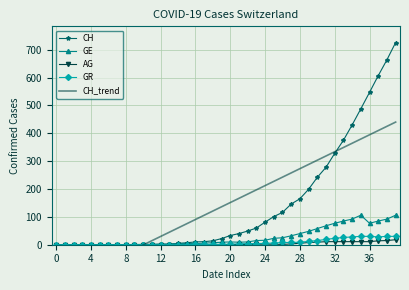

How many values in AG are above zero?

21